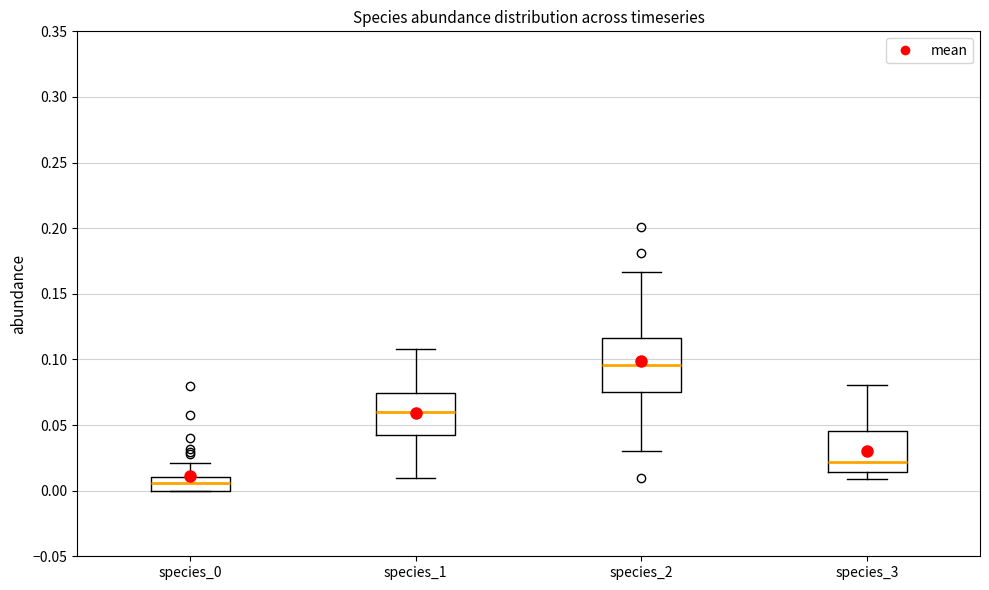

Reading left to right, transcribe this box plot: for each box, give where its median line is, the range the box spans, and where its two whiskers end, as read against the y-axis. The values are not printed on the chart, so give them approximately, as read against the axis.

species_0: median 0.005, box 0.000 to 0.010, whiskers 0.000 to 0.020
species_1: median 0.060, box 0.040 to 0.075, whiskers 0.010 to 0.110
species_2: median 0.095, box 0.075 to 0.115, whiskers 0.030 to 0.165
species_3: median 0.020, box 0.015 to 0.045, whiskers 0.010 to 0.080